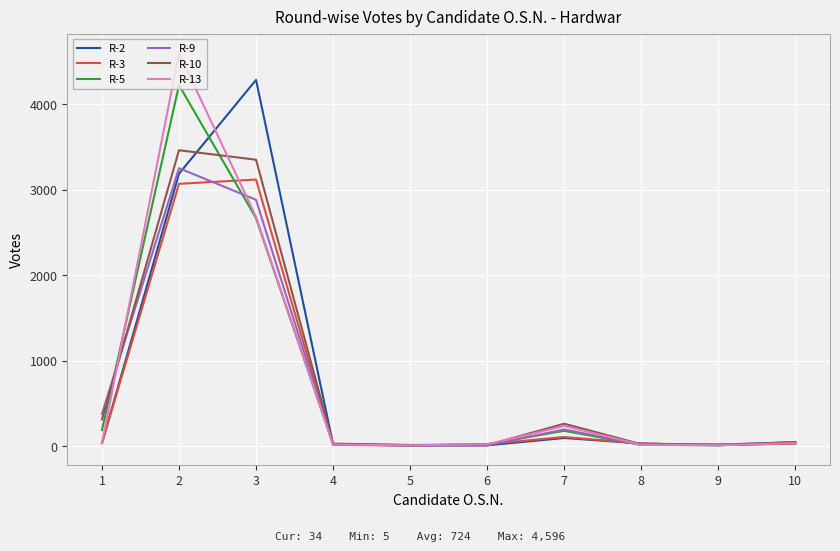

List the series in order of their peak value, highest first.

R-13, R-2, R-5, R-10, R-9, R-3